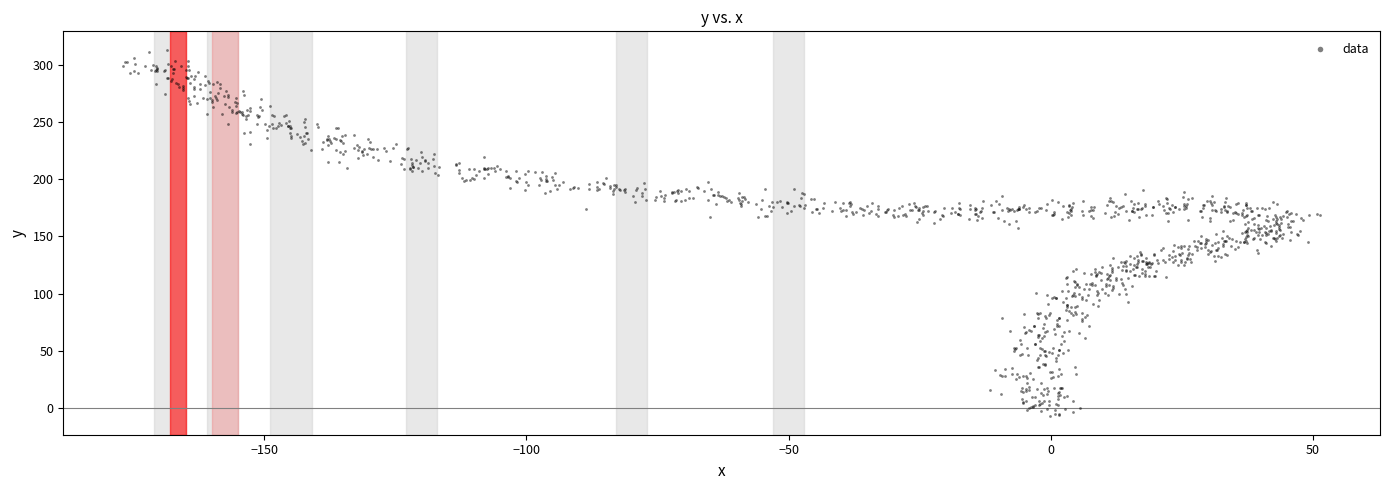

What is the range of X values (max minus min)?

228.3